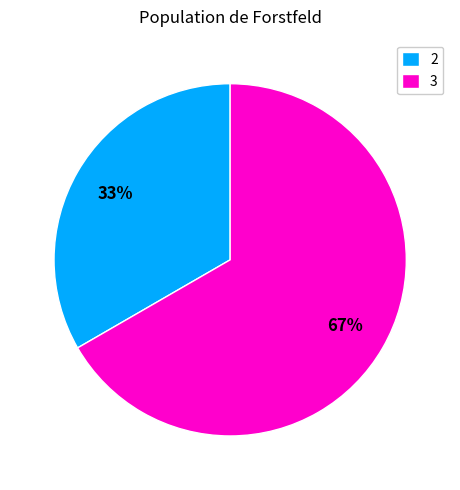

Approximately how many times larger is the value at 3 compared to 2?

2.0